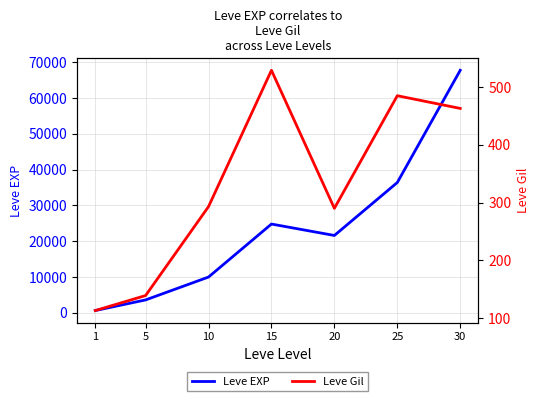

Is this an area chart (filled region under the line)?

No